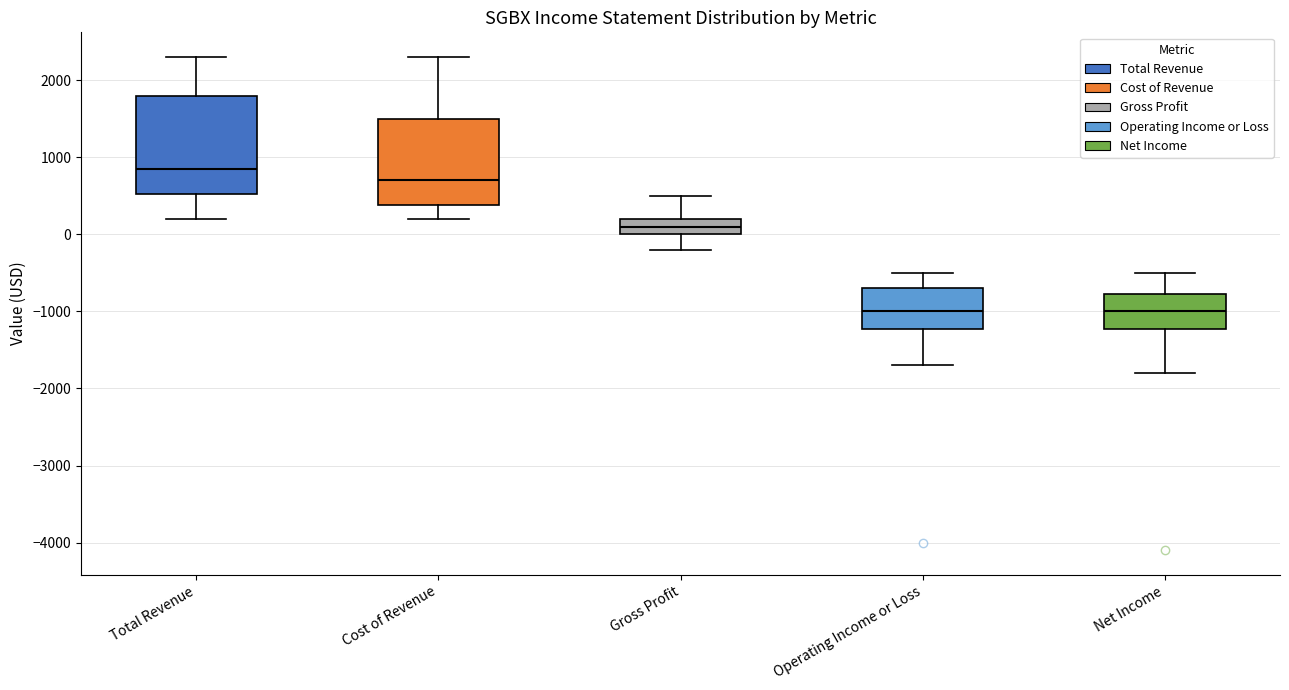

Which box has the highest median line?

Total Revenue